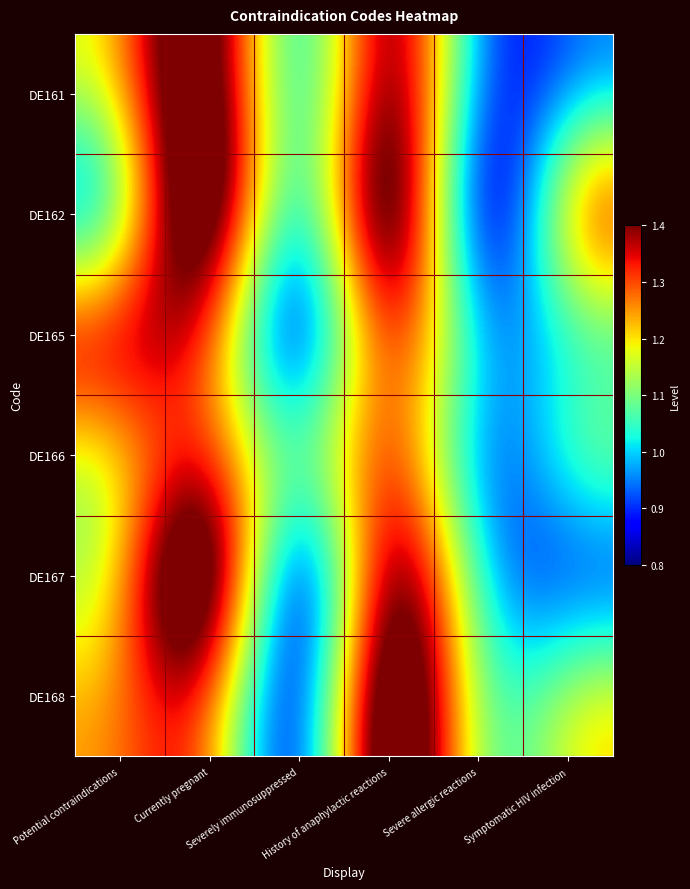

Reading left to right, what are all the values shown in this chart?

DE161: Potential contraindications=1.2	Currently pregnant=1.4	Severely immunosuppressed=1.1	History of anaphylactic reactions=1.4	Severe allergic reactions=1.0	Symptomatic HIV infection=1.0
DE162: Potential contraindications=1.2	Currently pregnant=1.4	Severely immunosuppressed=1.1	History of anaphylactic reactions=1.4	Severe allergic reactions=1.0	Symptomatic HIV infection=1.1
DE165: Potential contraindications=1.3	Currently pregnant=1.3	Severely immunosuppressed=1.0	History of anaphylactic reactions=1.3	Severe allergic reactions=1.0	Symptomatic HIV infection=1.1
DE166: Potential contraindications=1.2	Currently pregnant=1.3	Severely immunosuppressed=1.1	History of anaphylactic reactions=1.3	Severe allergic reactions=1.0	Symptomatic HIV infection=1.0
DE167: Potential contraindications=1.2	Currently pregnant=1.4	Severely immunosuppressed=1.0	History of anaphylactic reactions=1.4	Severe allergic reactions=1.1	Symptomatic HIV infection=1.0
DE168: Potential contraindications=1.3	Currently pregnant=1.3	Severely immunosuppressed=1.0	History of anaphylactic reactions=1.4	Severe allergic reactions=1.1	Symptomatic HIV infection=1.1